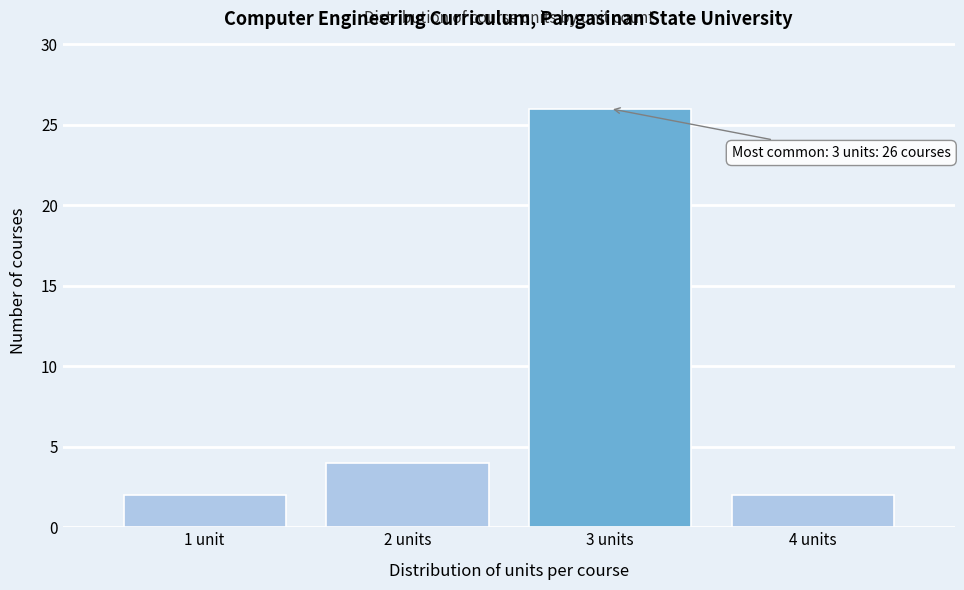

Reading right to left, what are all the values shown in this chart?

2	26	4	2